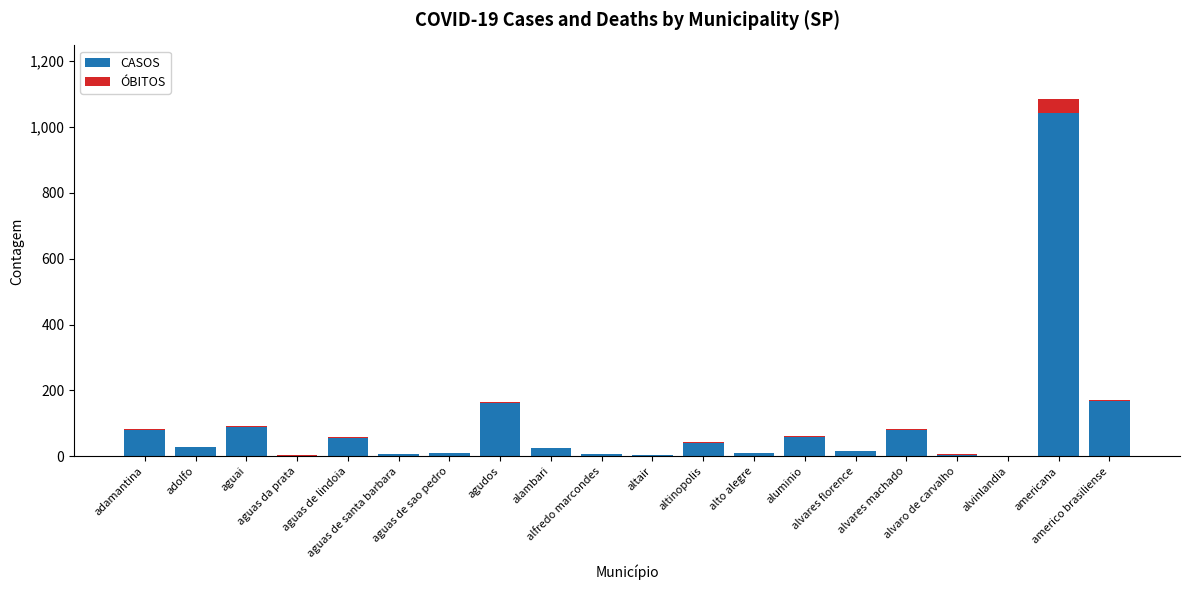

What is the maximum value for CASOS?

1043